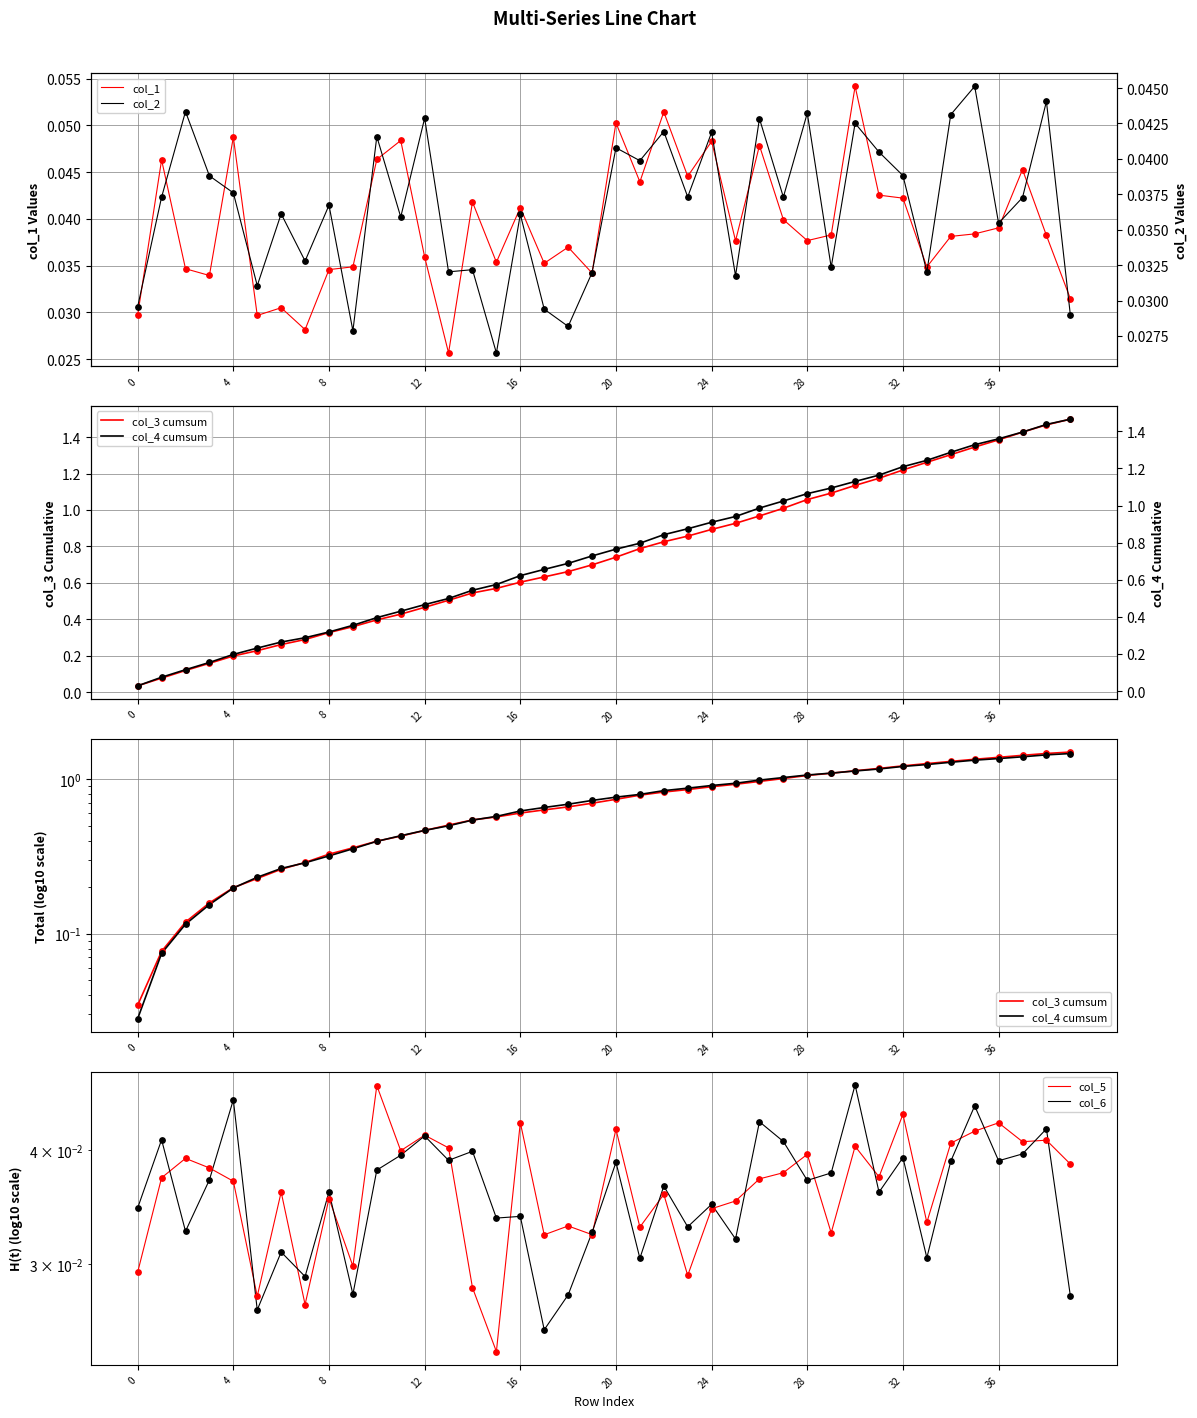

At which category is the sum across all series the highest?

39